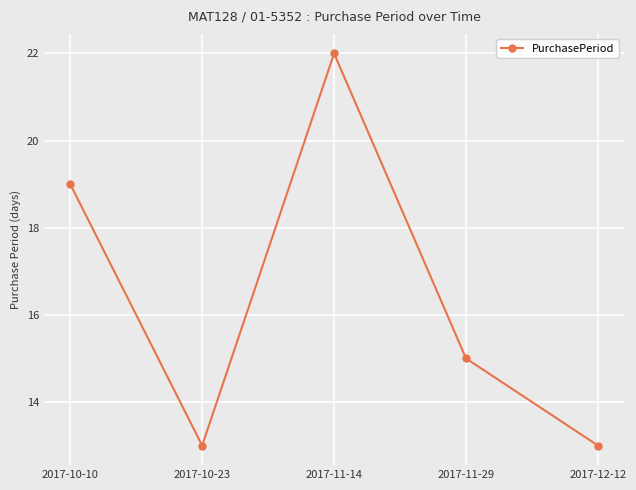

The chart shows a value of 13 at 2017-10-23. True or false?

True